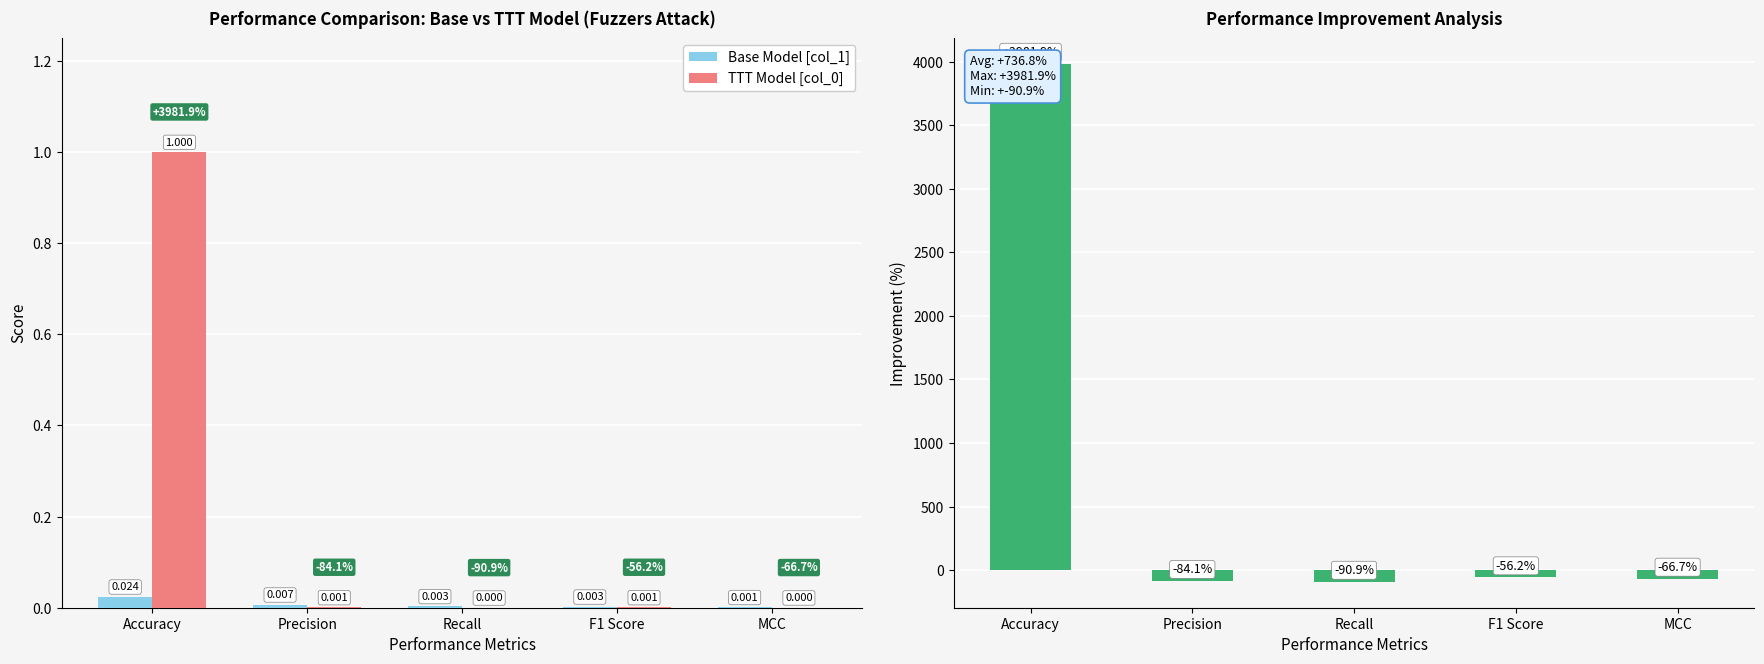

What is the average value of the Improvement (%) series?

736.8